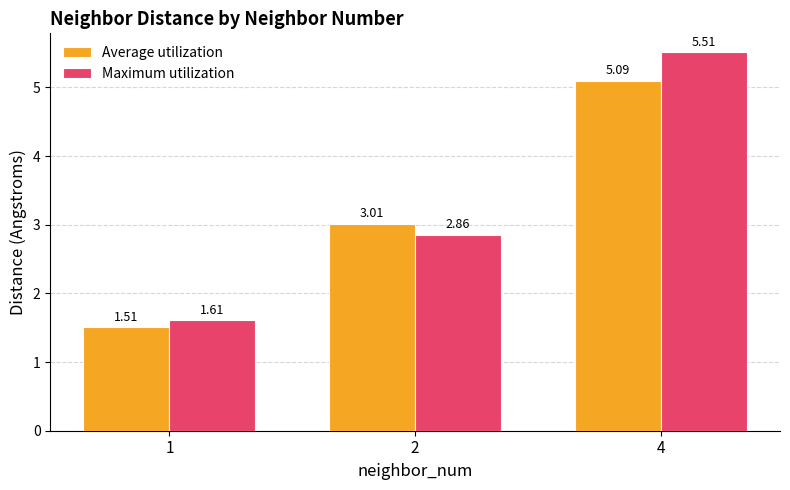

Which category has the highest value across all series?

4